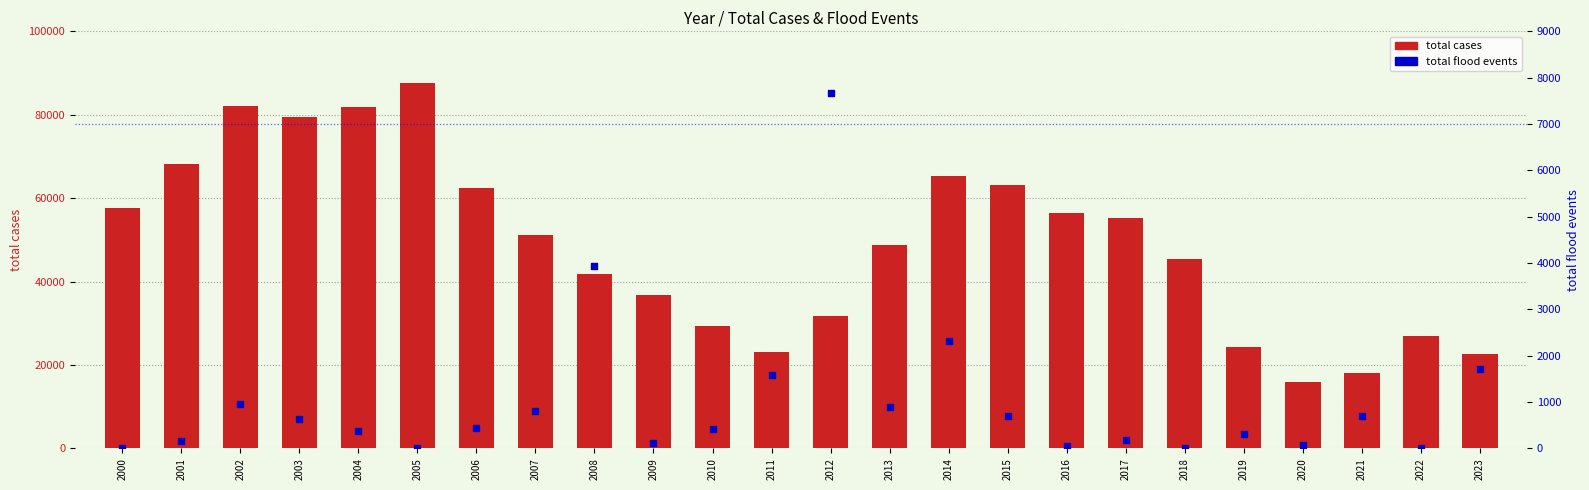

Which series has the widest spread of Y values?

total cases